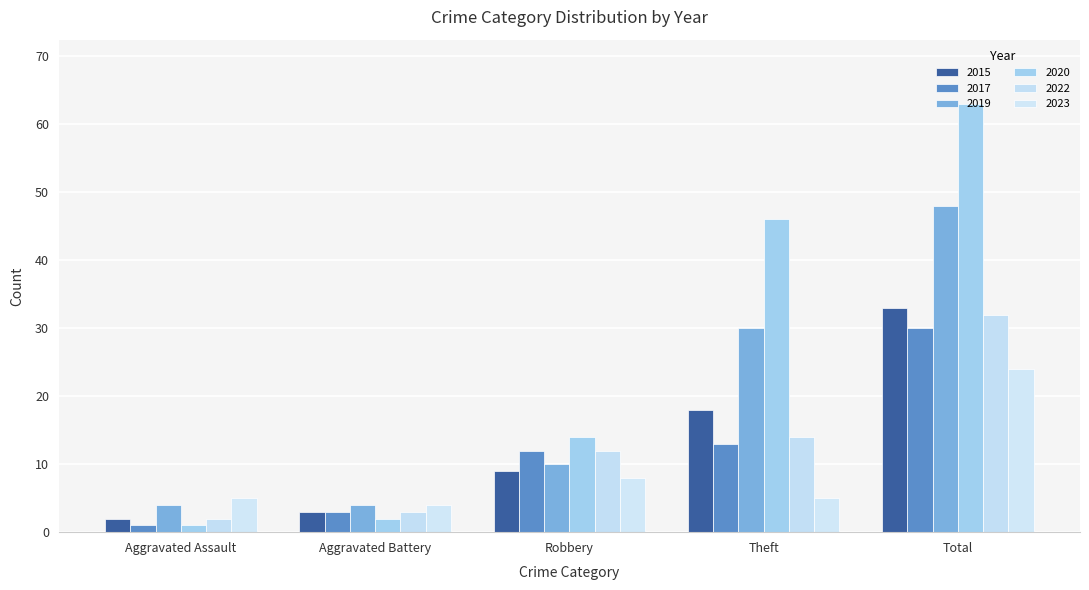

Is it true that 2020 equals 2 at Aggravated Assault?

False